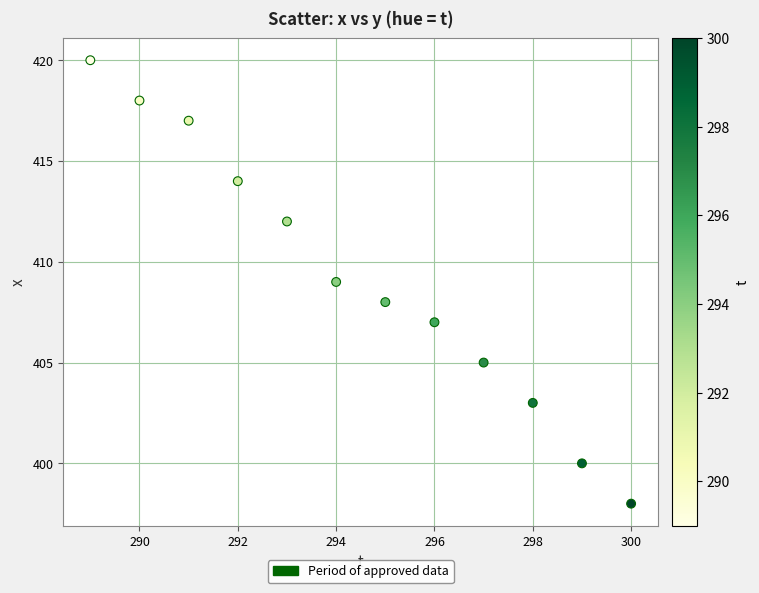

What is the average X value?

294